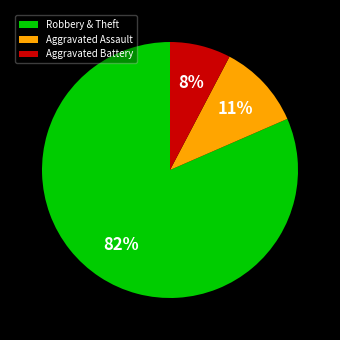

How many slices are in this pie chart?

3